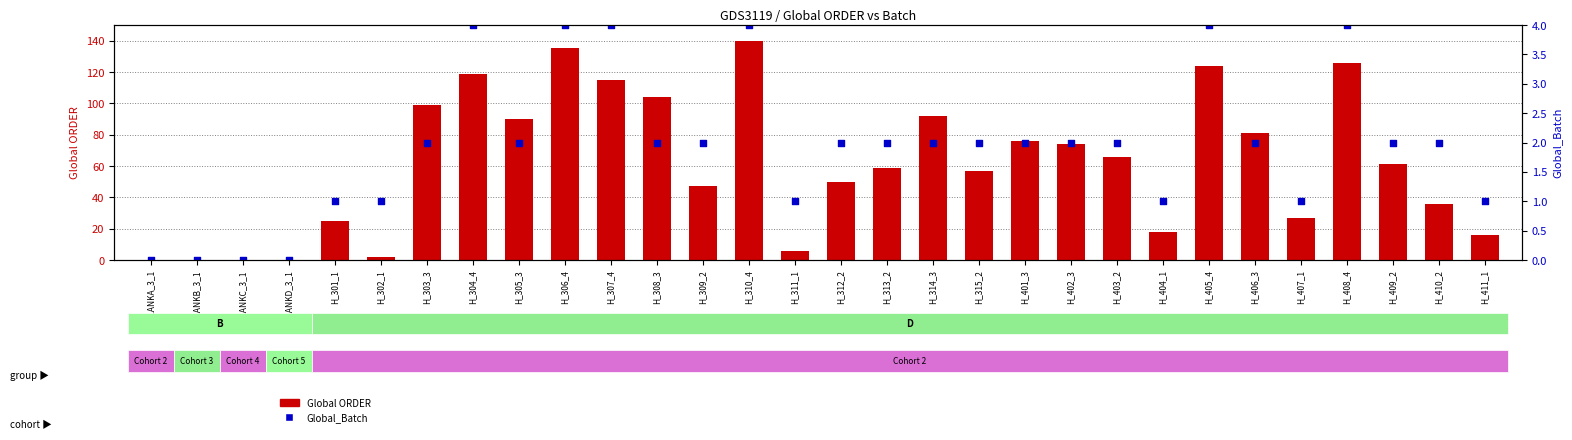

Is the value of Global ORDER at H_403_2 greater than the value of Global_Batch (batch) at H_306_4?

Yes